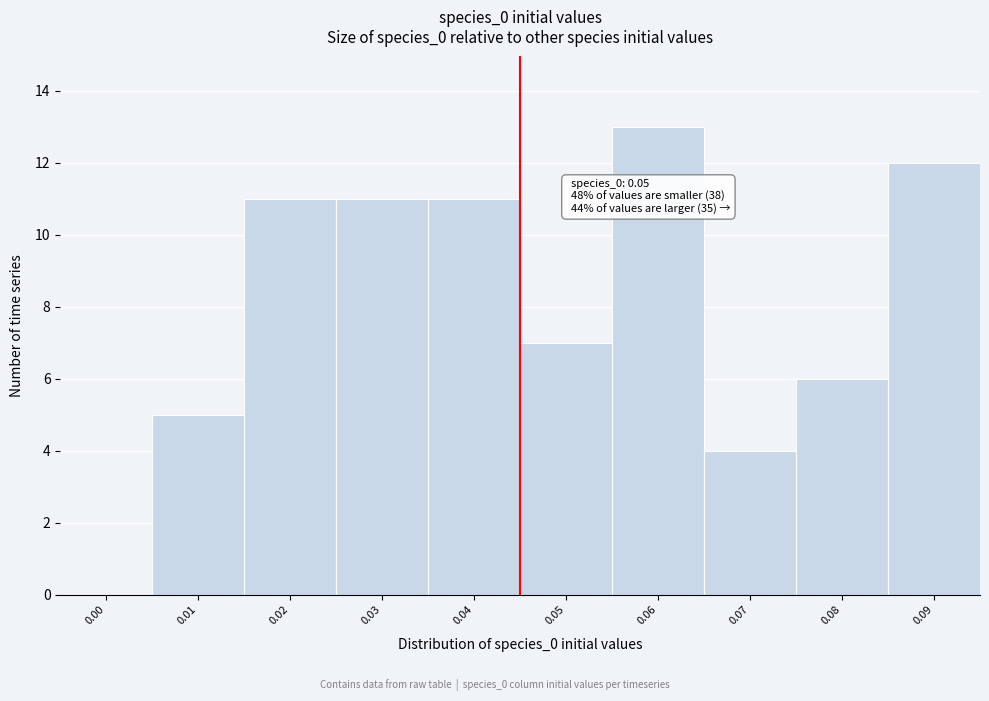

Reading right to left, list all the values displayed in this chart.

0.09=12	0.08=6	0.07=4	0.06=13	0.05=7	0.04=11	0.03=11	0.02=11	0.01=5	0.00=0